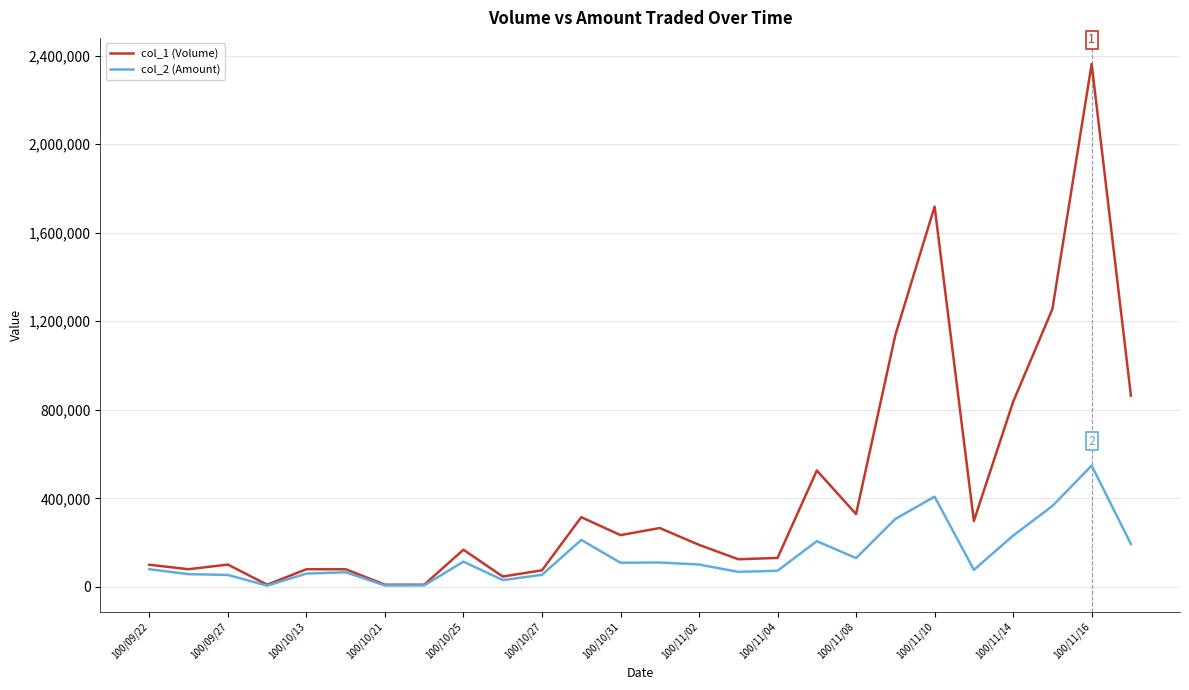

Rank the series by their maximum value, from lowest to highest.

col_2 (Amount), col_1 (Volume)